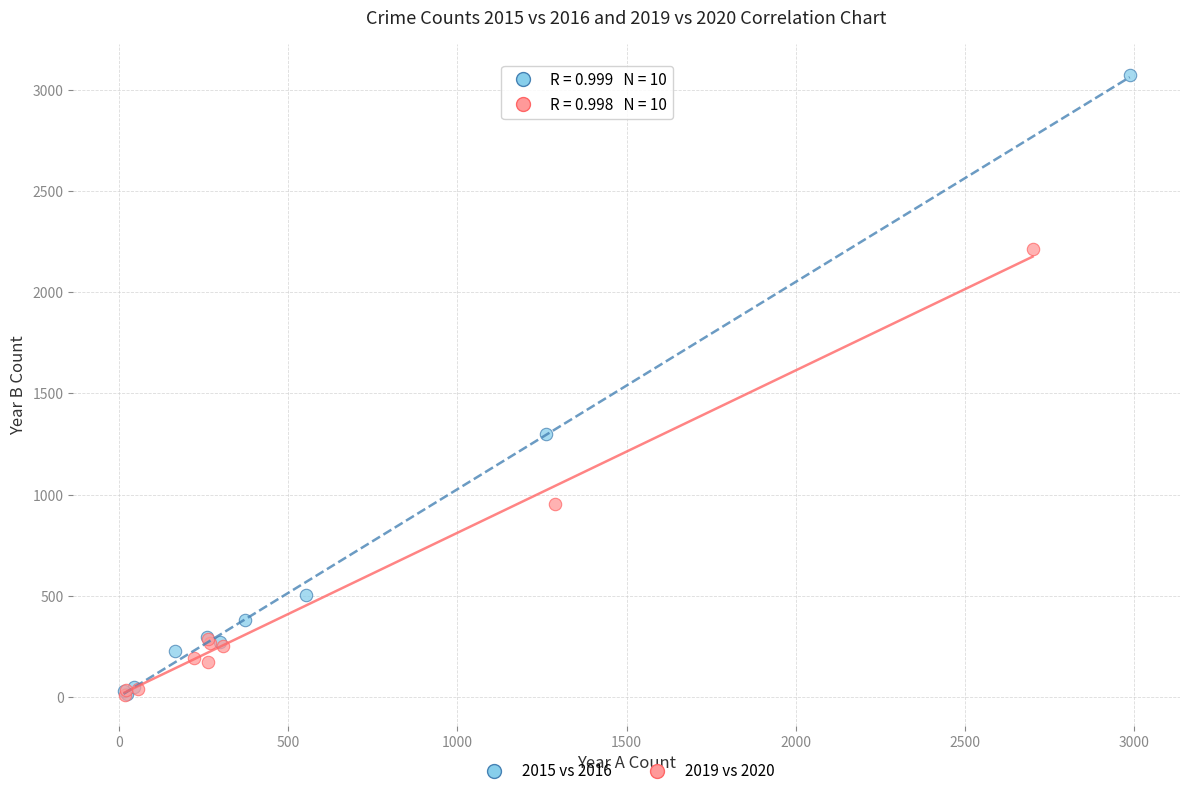

Which series contains the highest Y value?

2015 vs 2016